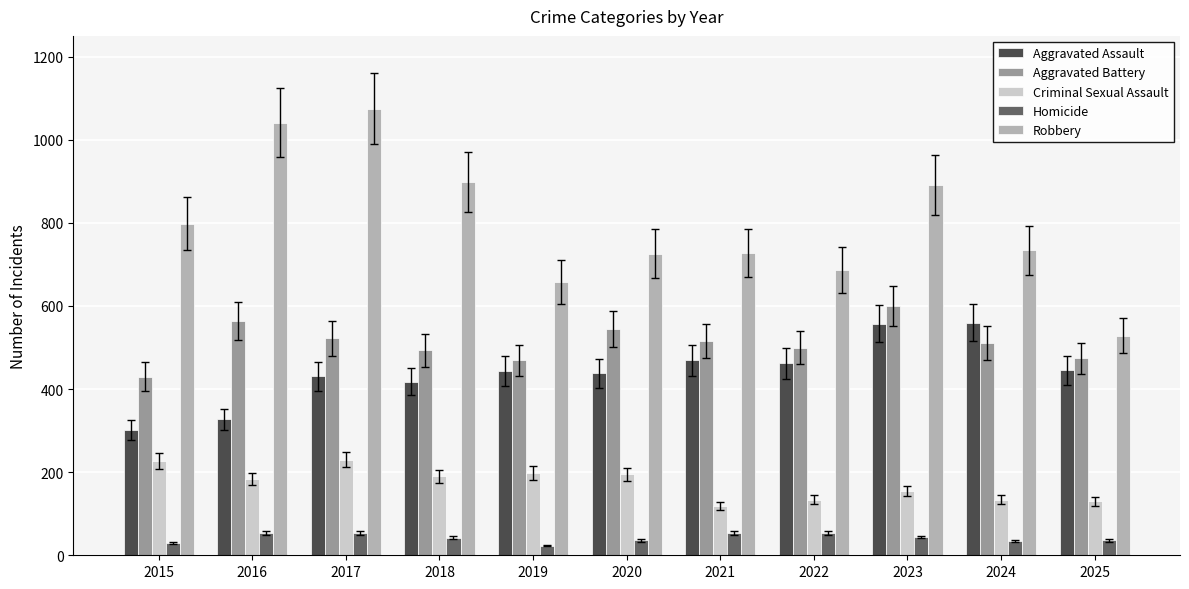

Is it true that Homicide equals 42 at 2018?

True